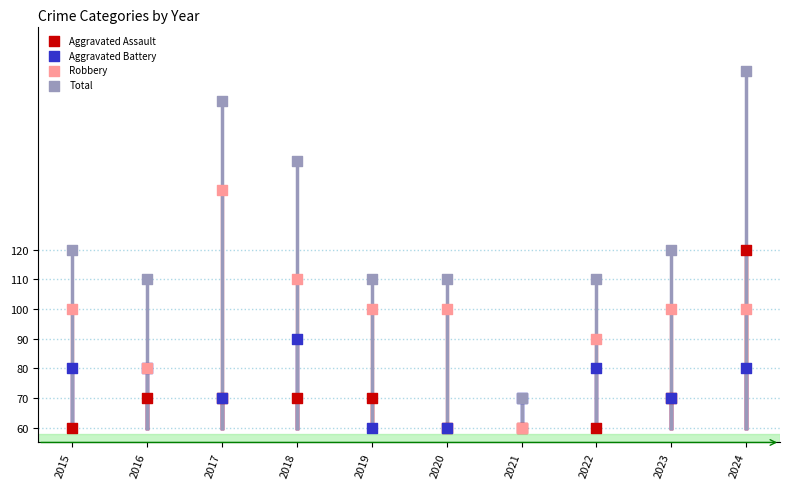

What are all the series names shown in the legend?

Aggravated Assault, Aggravated Battery, Robbery, Total